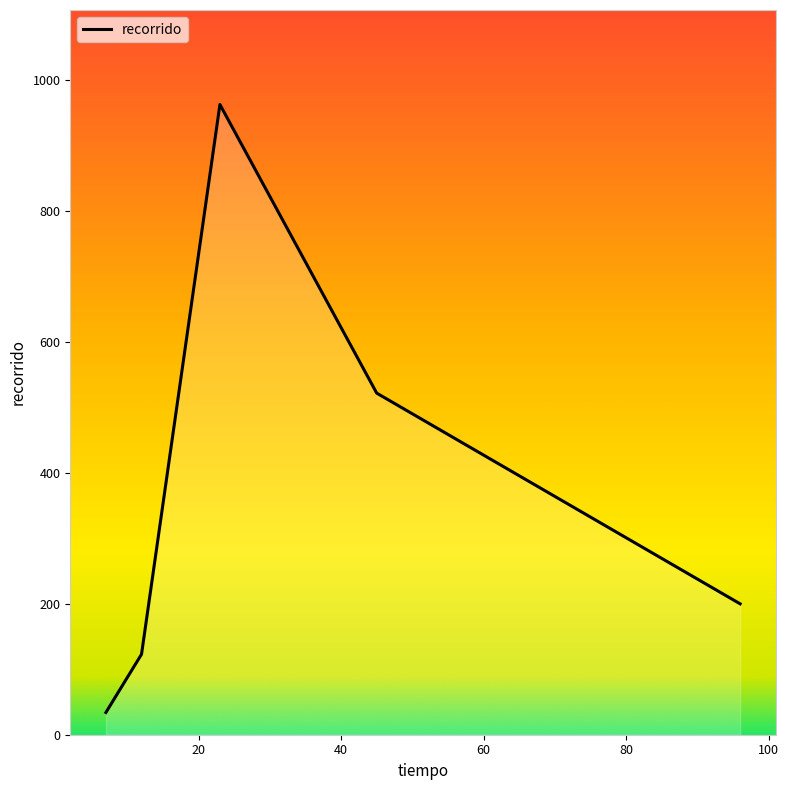

True or false: the data has more than 0 interior local peaks.

True